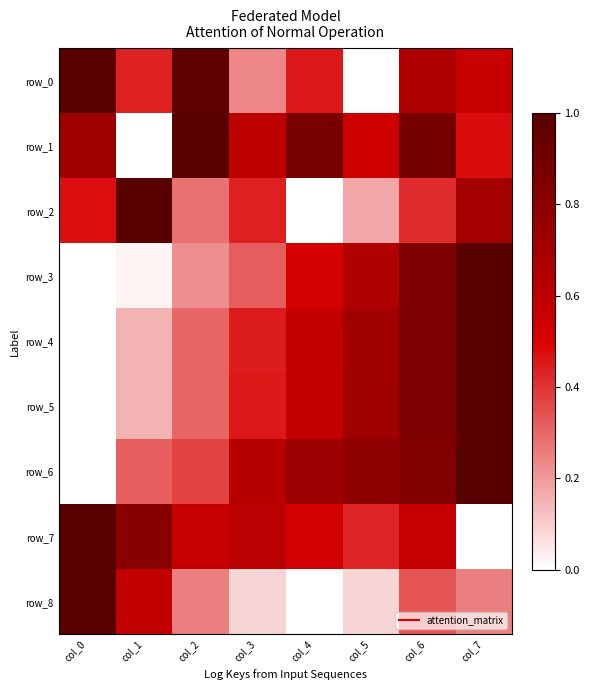

What is the sum of all row_3 values?

3.6